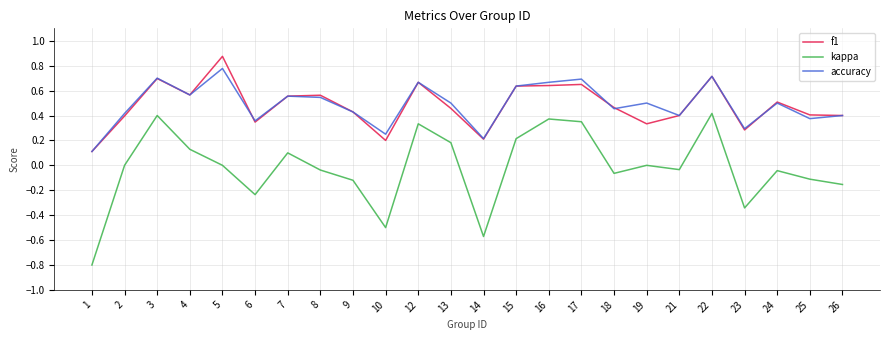

Between 21 and 23, which series saw the biggest shift?

kappa